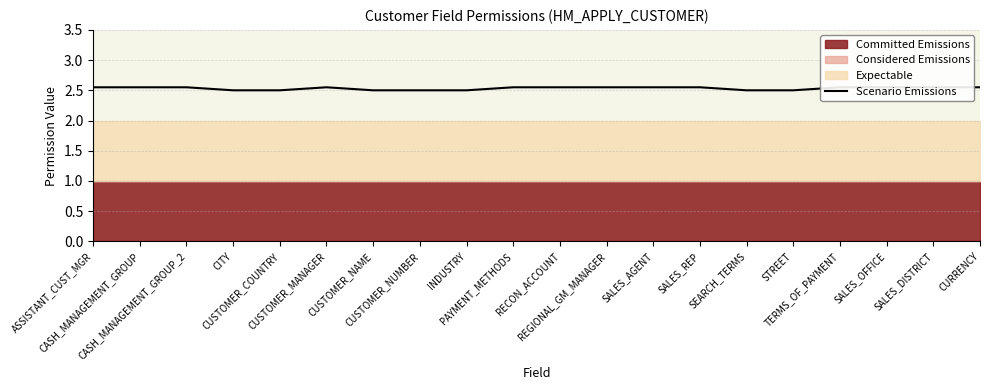

At which category does the chart reach its minimum across all series?

CITY